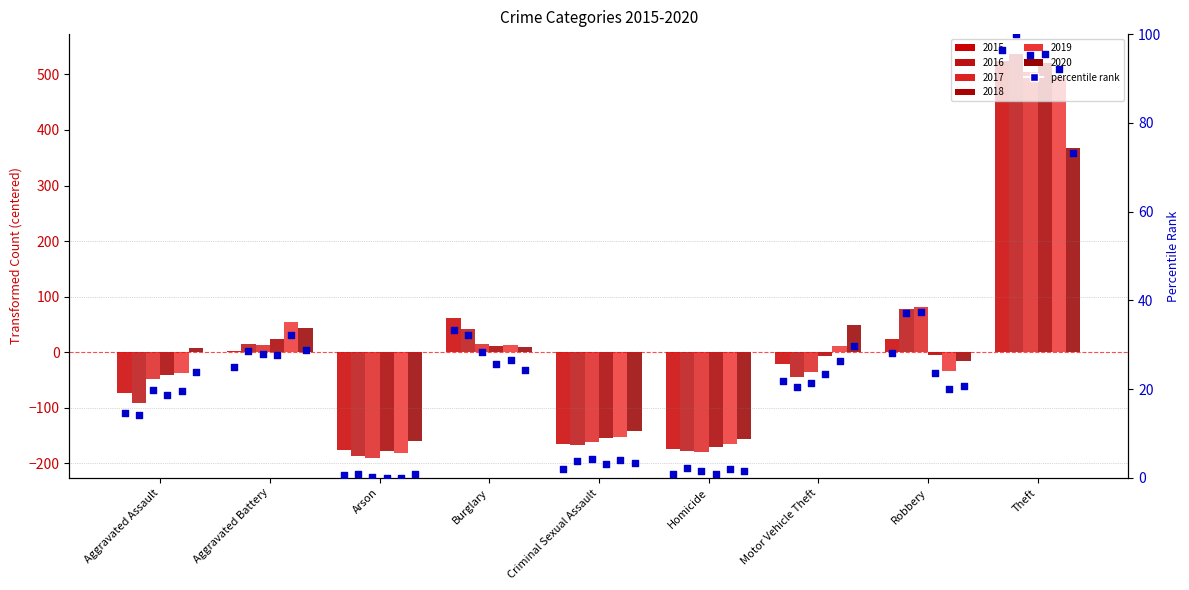

Between Motor Vehicle Theft and Theft, which is larger?

Theft